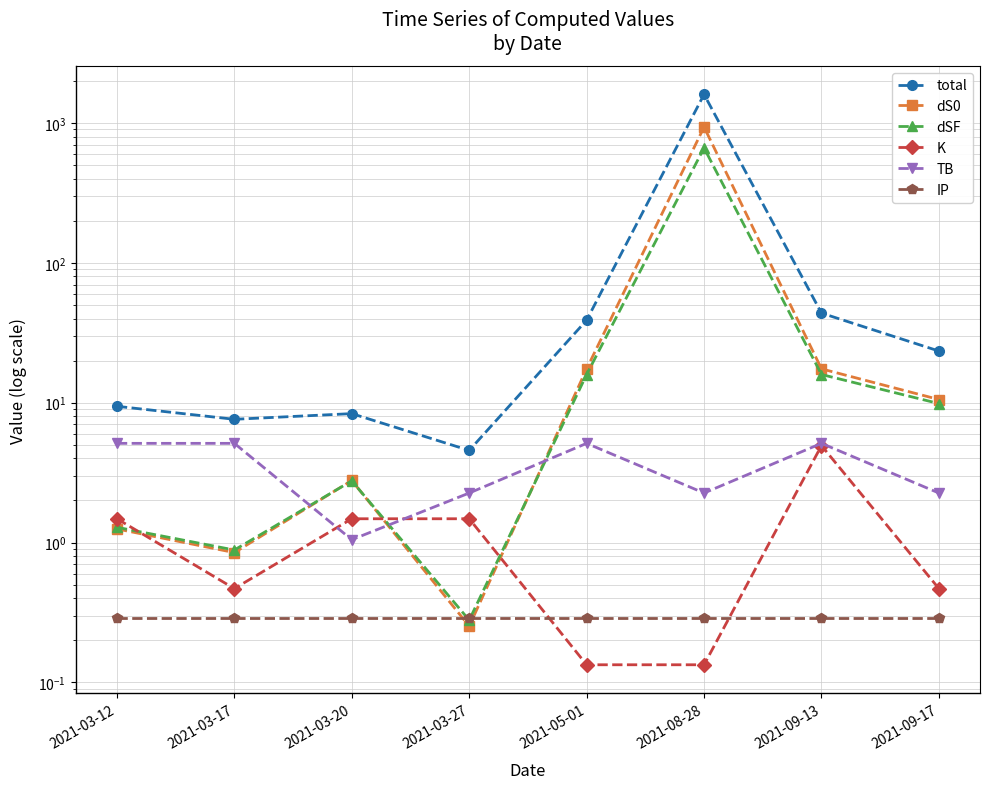

What is the difference between the maximum and minimum values in the dS0 series?

935.7